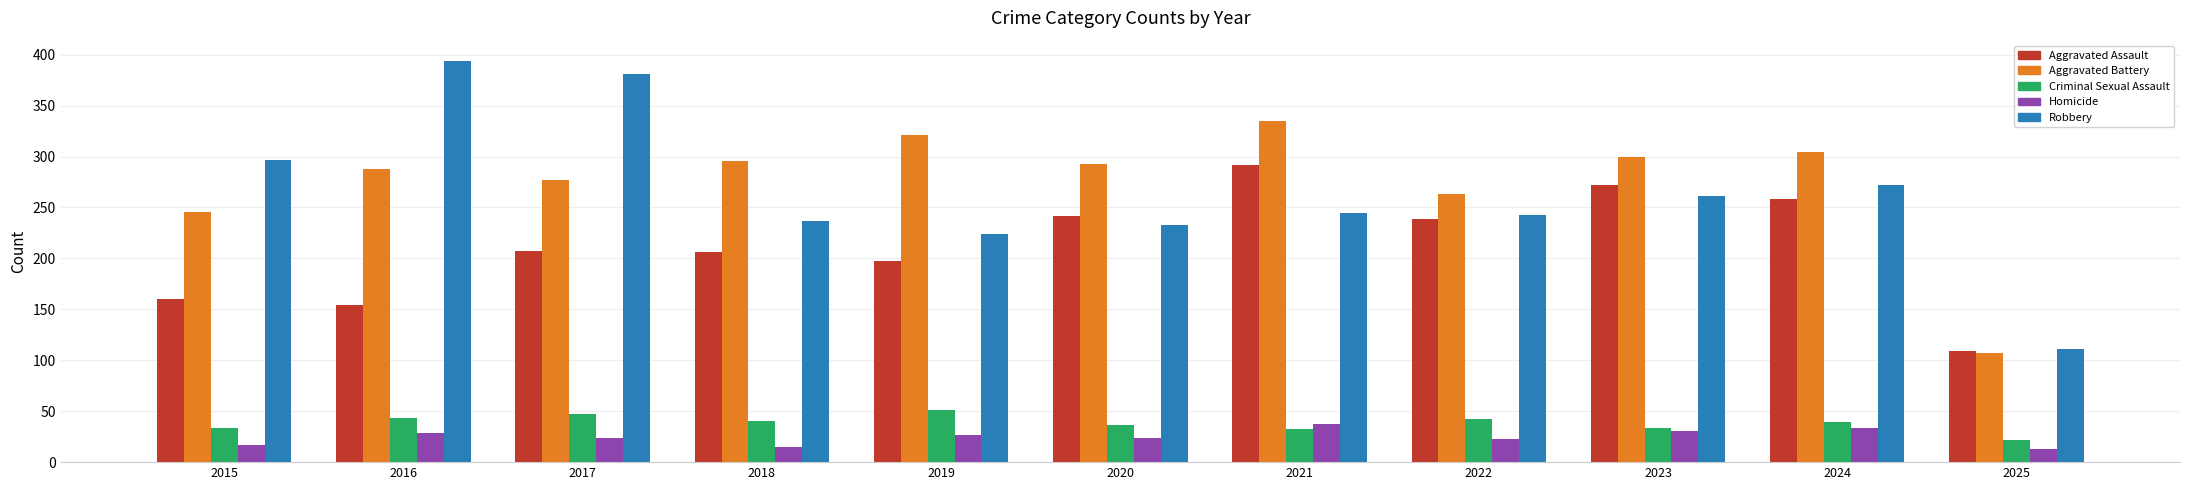

What is the spread (max minus min) of values at 2017?

357